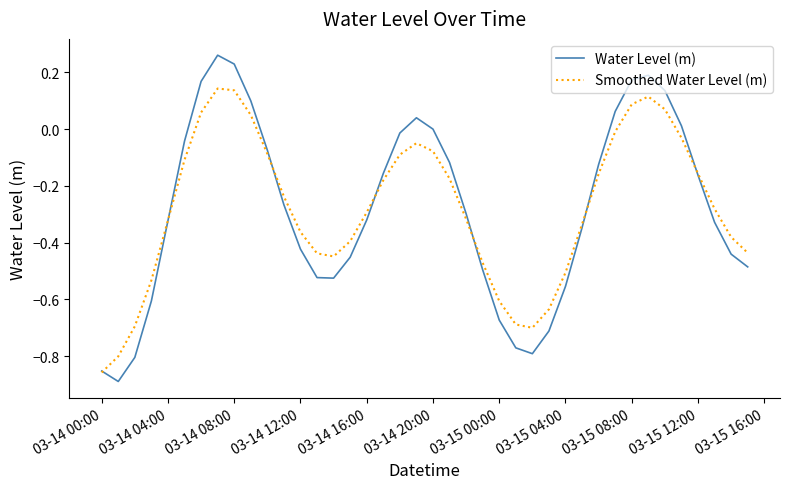

Which series has the widest spread of values?

Water Level (m)